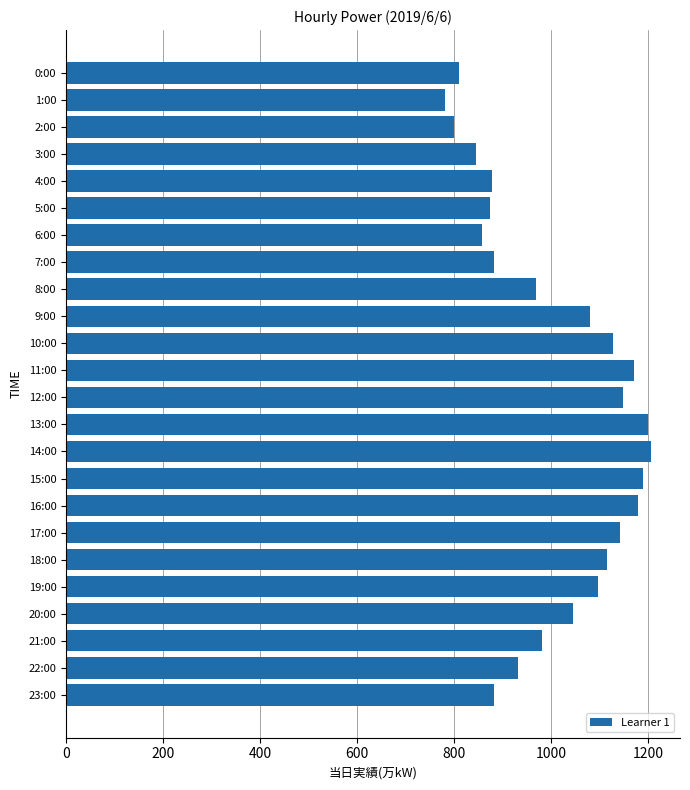

Does the chart contain stacked bars?

No